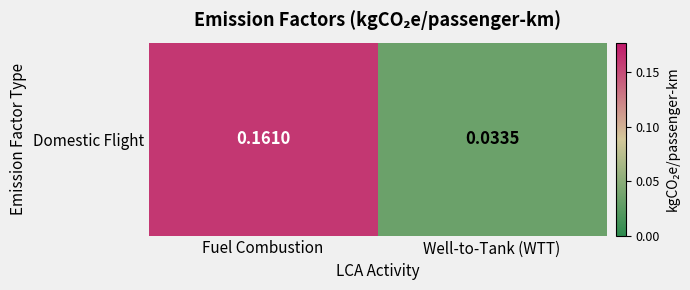

What is the difference between the values at Fuel Combustion and Well-to-Tank (WTT)?

0.1